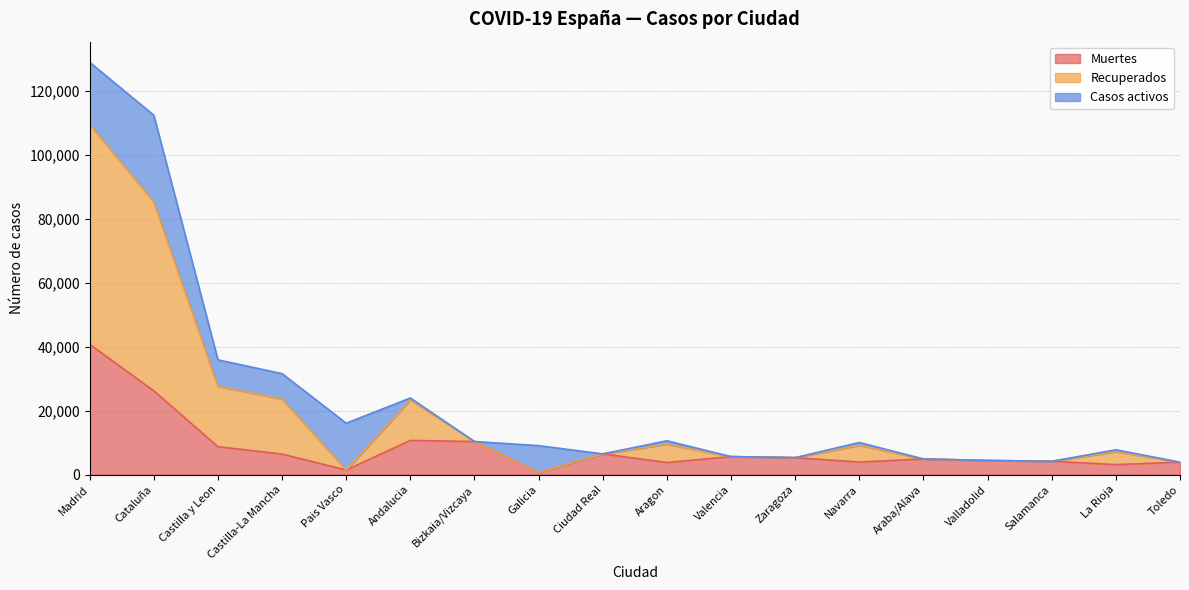

What is the maximum value for Muertes?

40736